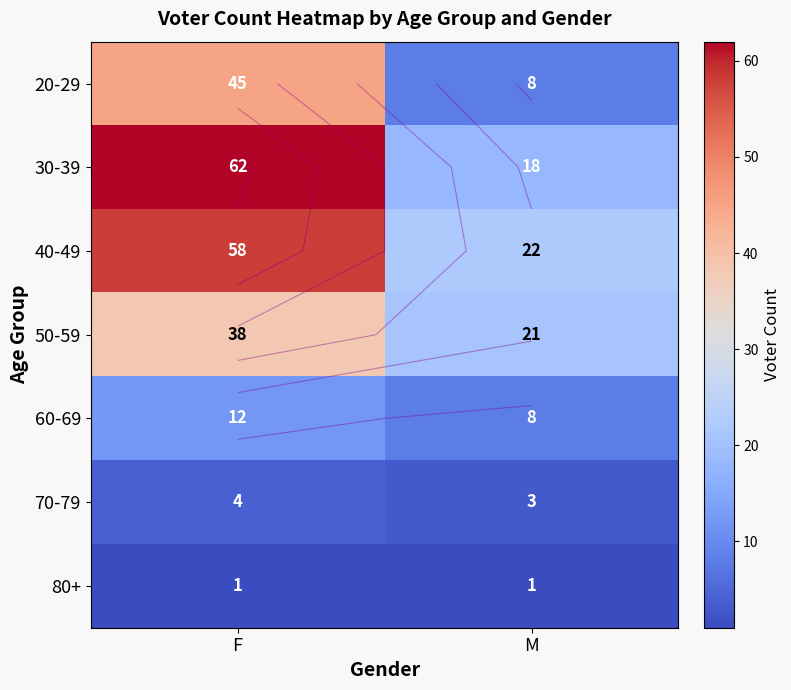

How many 30-39 values are between 18 and 62?

2